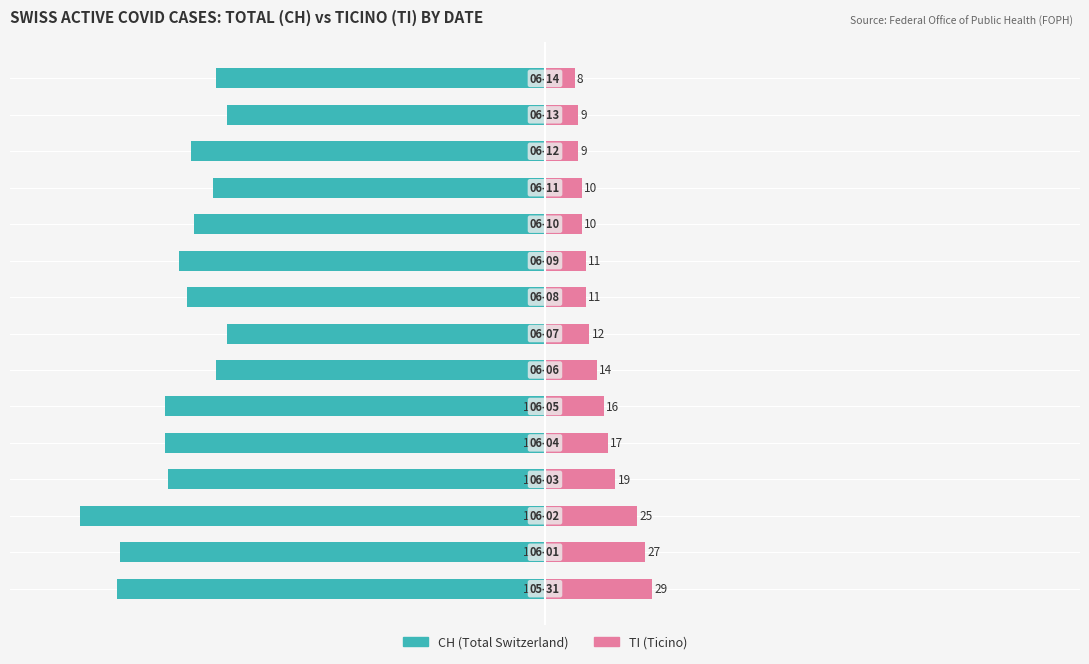

Count the number of data series in this chart.

2